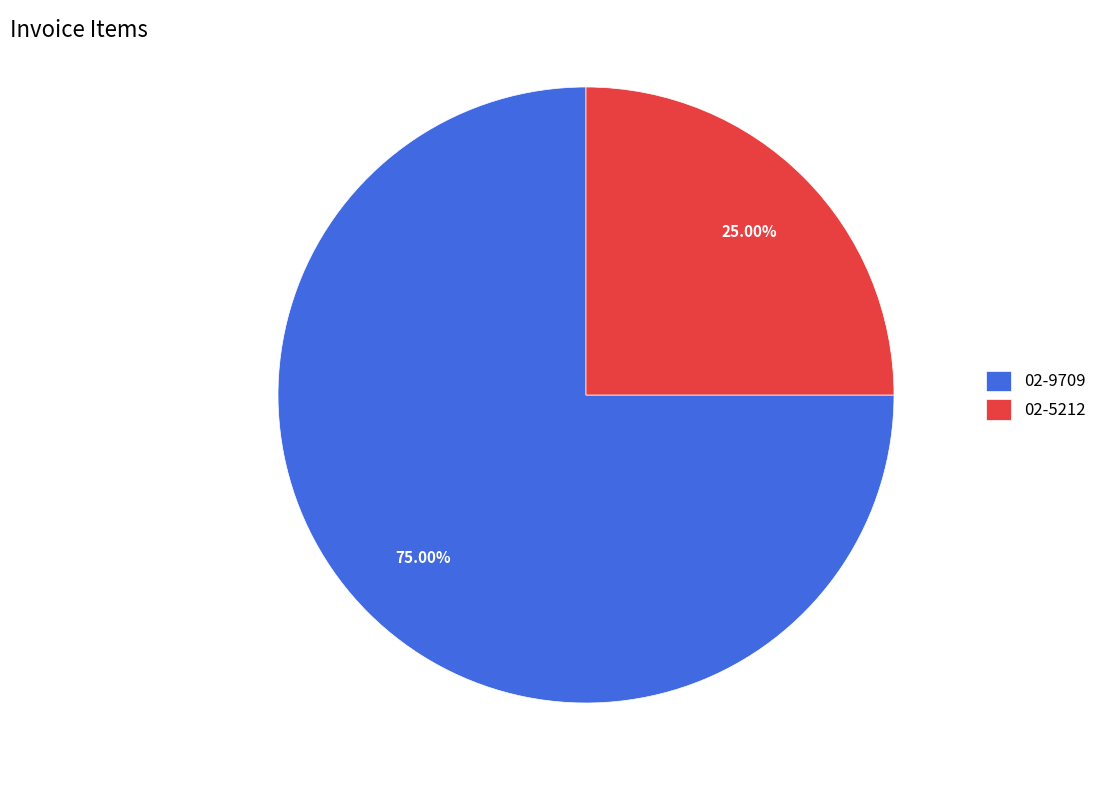

How much of the chart is everything except 02-5212?

75.0%